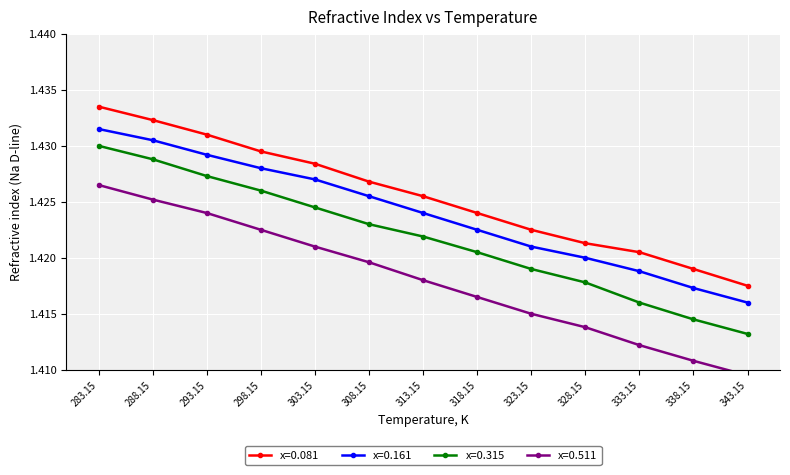

Between 328.15 and 343.15, which series saw the biggest shift?

x=0.315